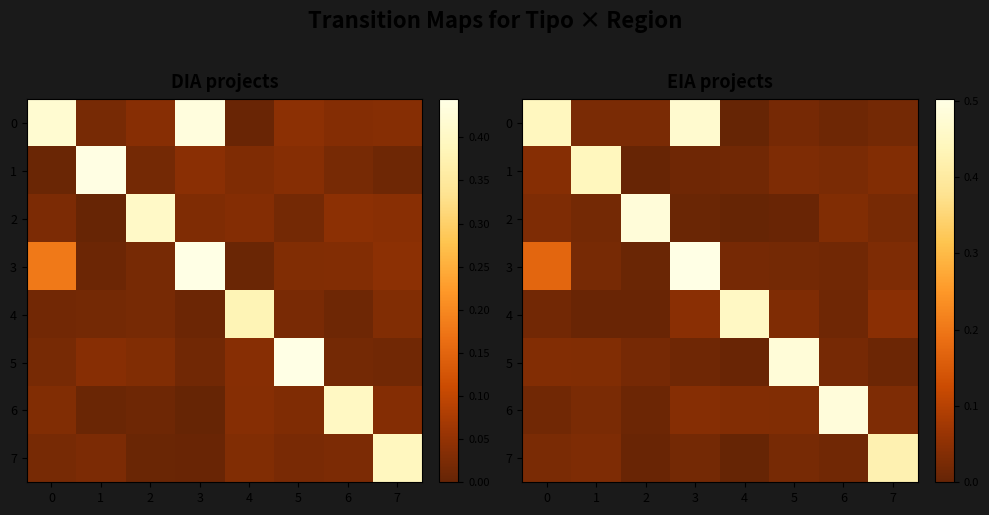

Reading left to right, what are all the values shown in this chart?

row_0: 0.4	0.0	0.0	0.5	0.0	0.0	0.0	0.0
row_1: 0.0	0.4	0.0	0.0	0.0	0.0	0.0	0.0
row_2: 0.0	0.0	0.5	0.0	0.0	0.0	0.0	0.0
row_3: 0.2	0.0	0.0	0.5	0.0	0.0	0.0	0.0
row_4: 0.0	0.0	0.0	0.0	0.5	0.0	0.0	0.0
row_5: 0.0	0.0	0.0	0.0	0.0	0.5	0.0	0.0
row_6: 0.0	0.0	0.0	0.0	0.0	0.0	0.5	0.0
row_7: 0.0	0.0	0.0	0.0	0.0	0.0	0.0	0.4